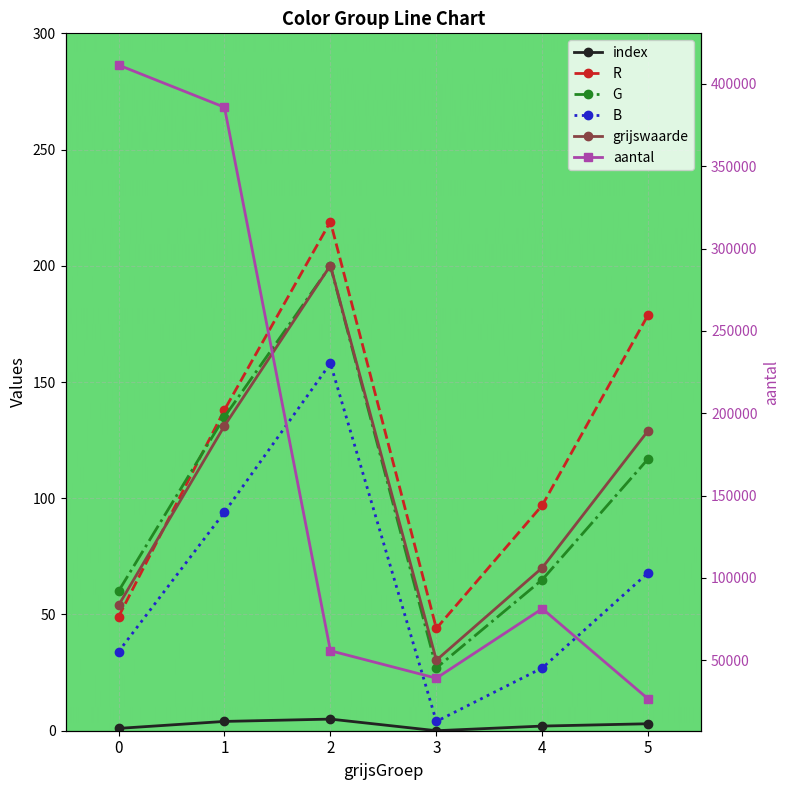

The grijswaarde series shows 131.1 at 1. True or false?

True